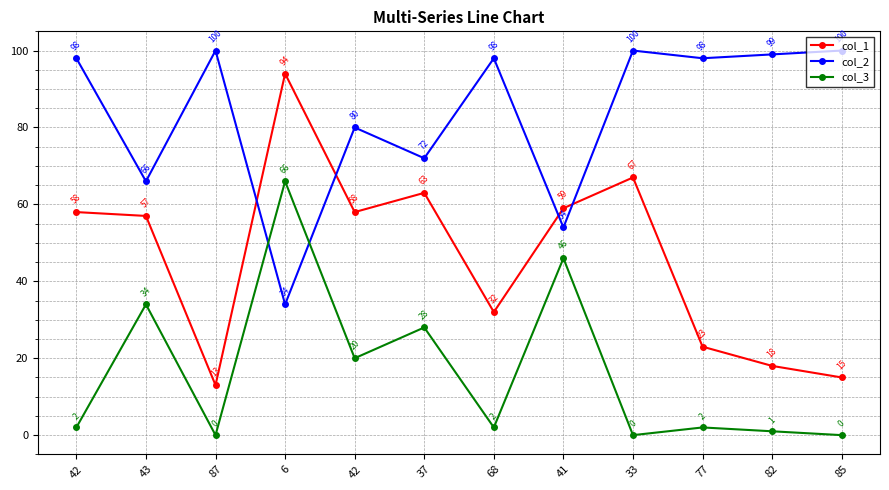

True or false: col_2 has more than 2 interior local peaks.

True